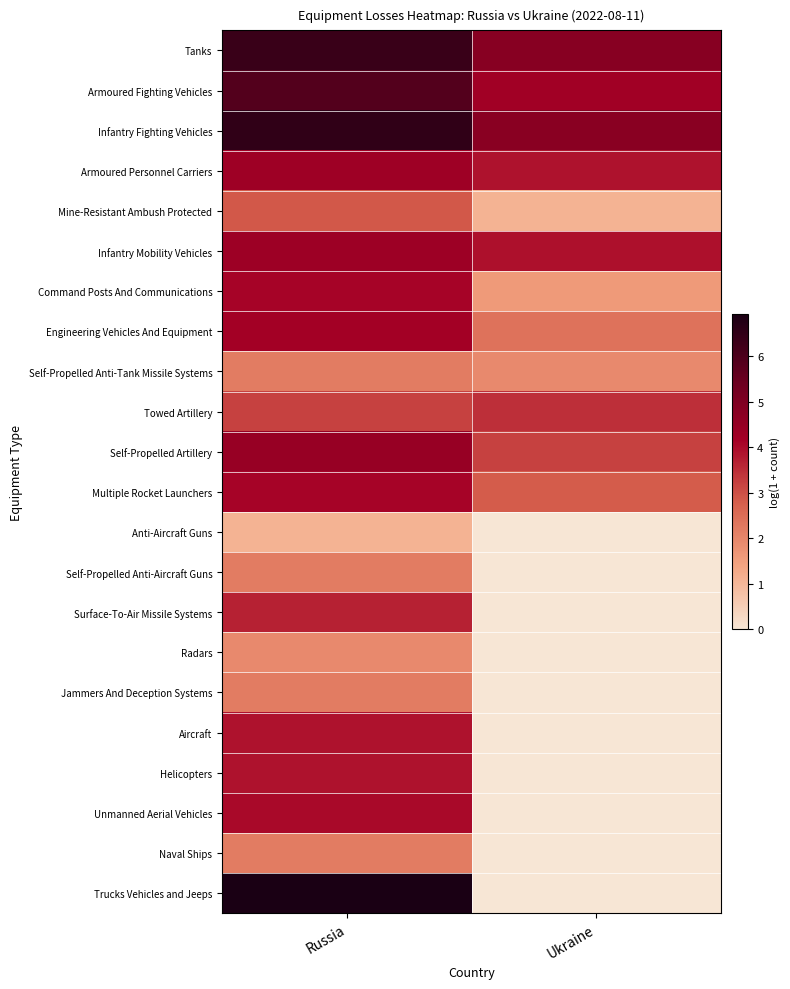

How many distinct data groups are displayed?

22